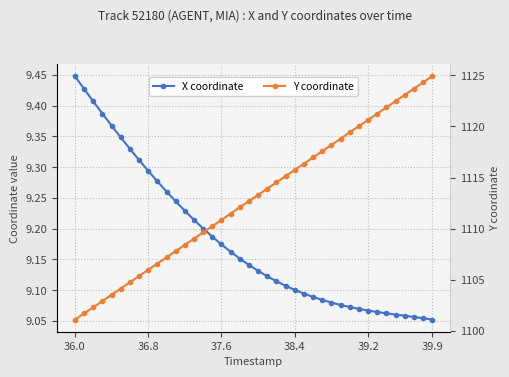

What are all the series names shown in the legend?

X coordinate, Y coordinate